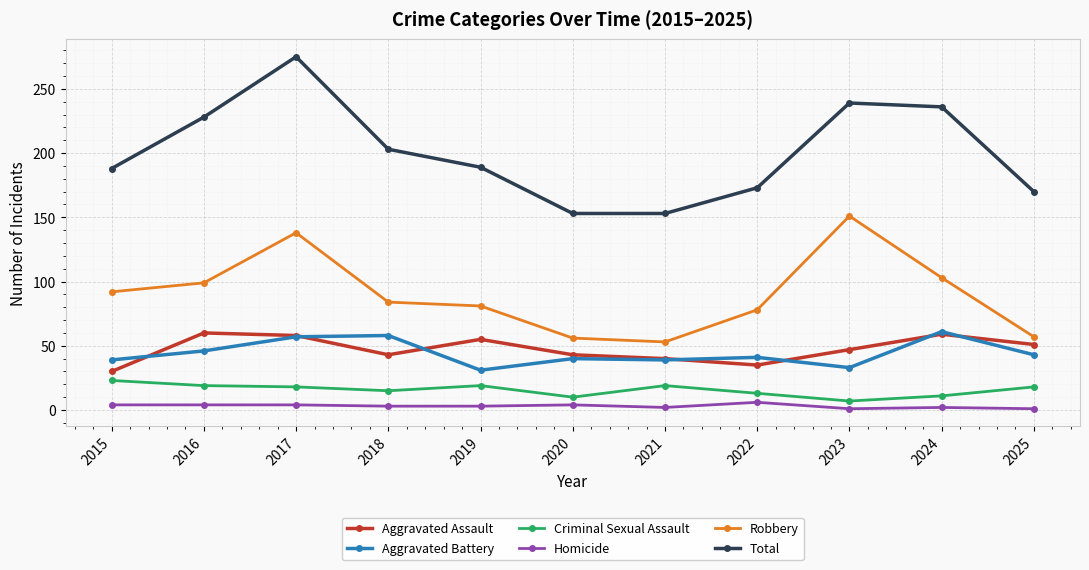

At how many categories does at least one series exceed 132?

11